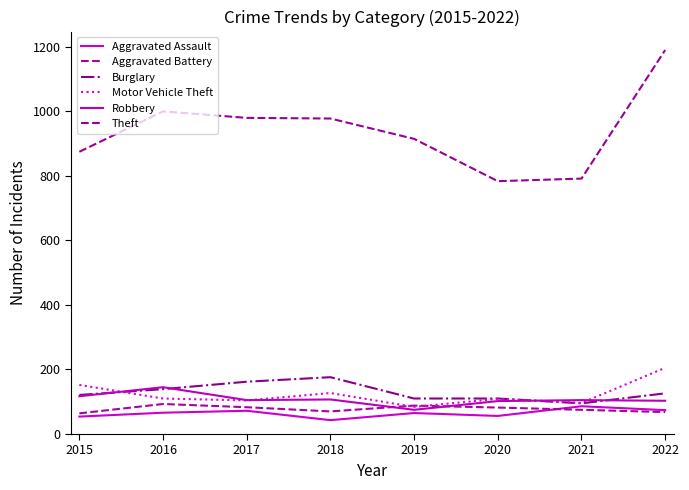

Is this an area chart (filled region under the line)?

No